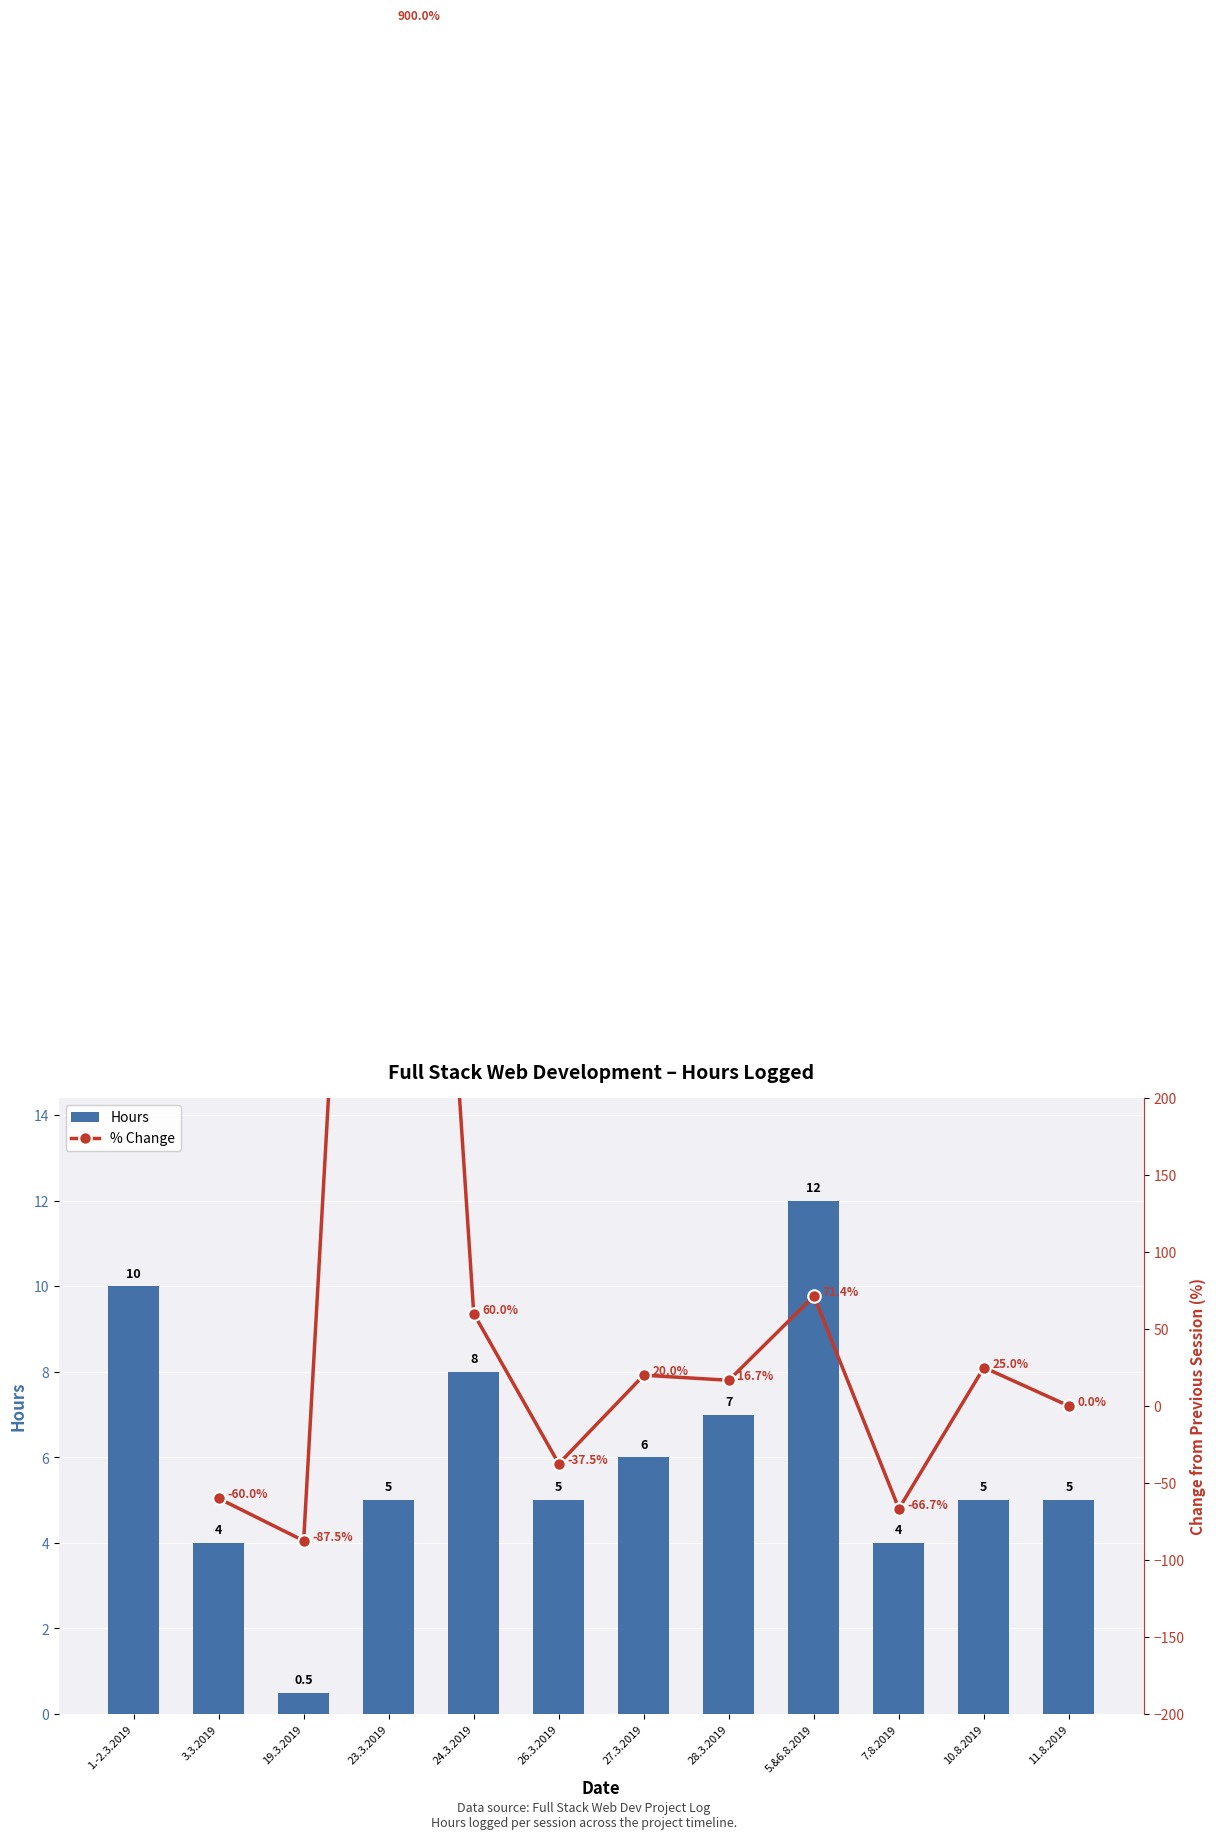

What is the minimum value shown in the chart?

0.5